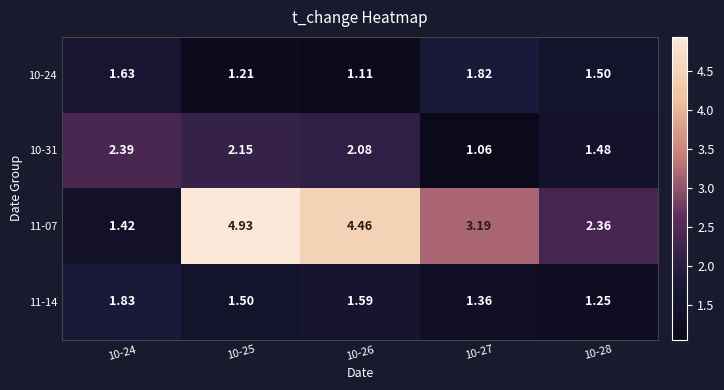

What is the total value across all series at 10-25?

9.8